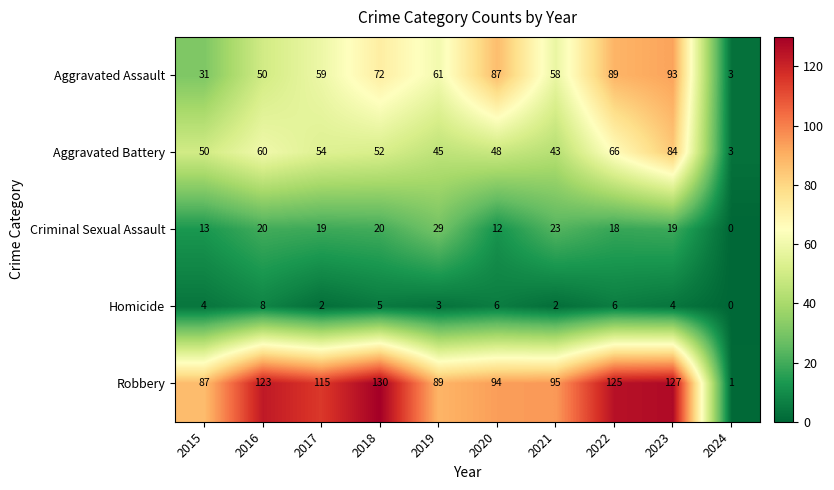

True or false: Aggravated Battery has a value of 66 at 2022.

True